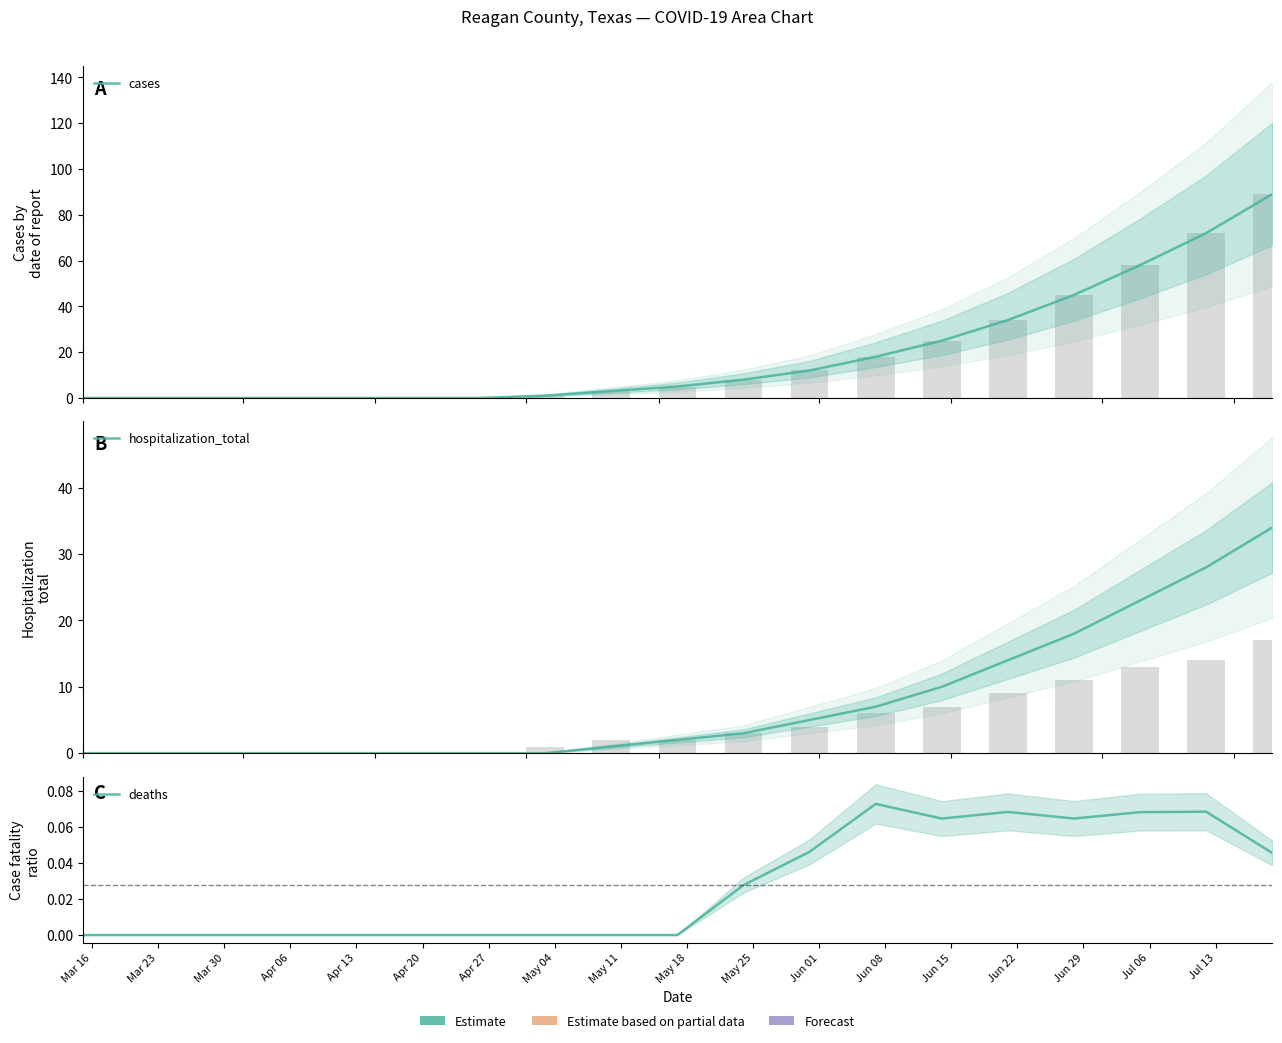

The cases series shows 0.0 at Mar 16. True or false?

True